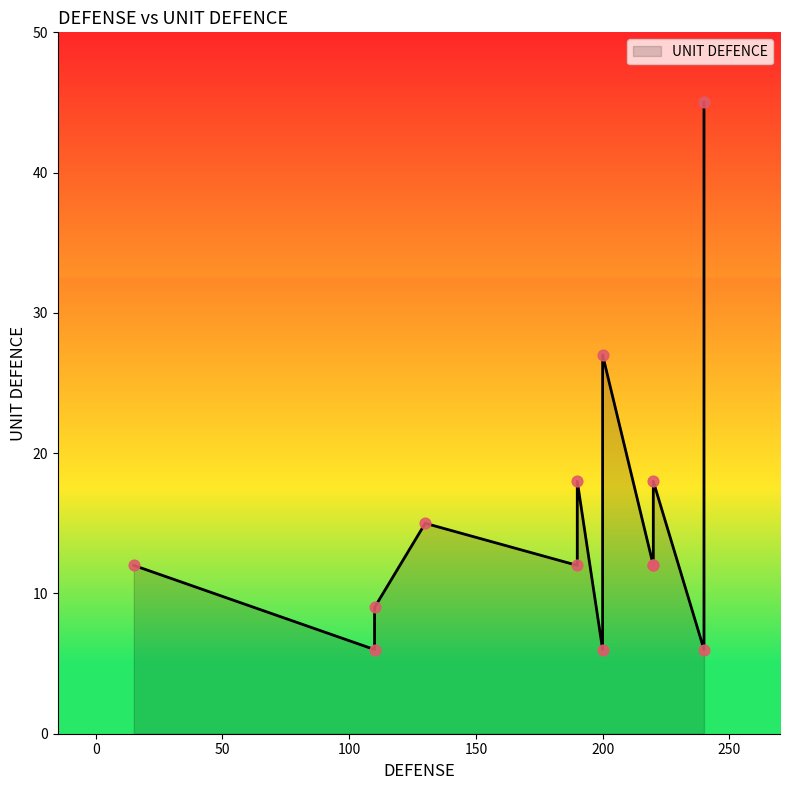

Between 27 and 9, which is larger?

27